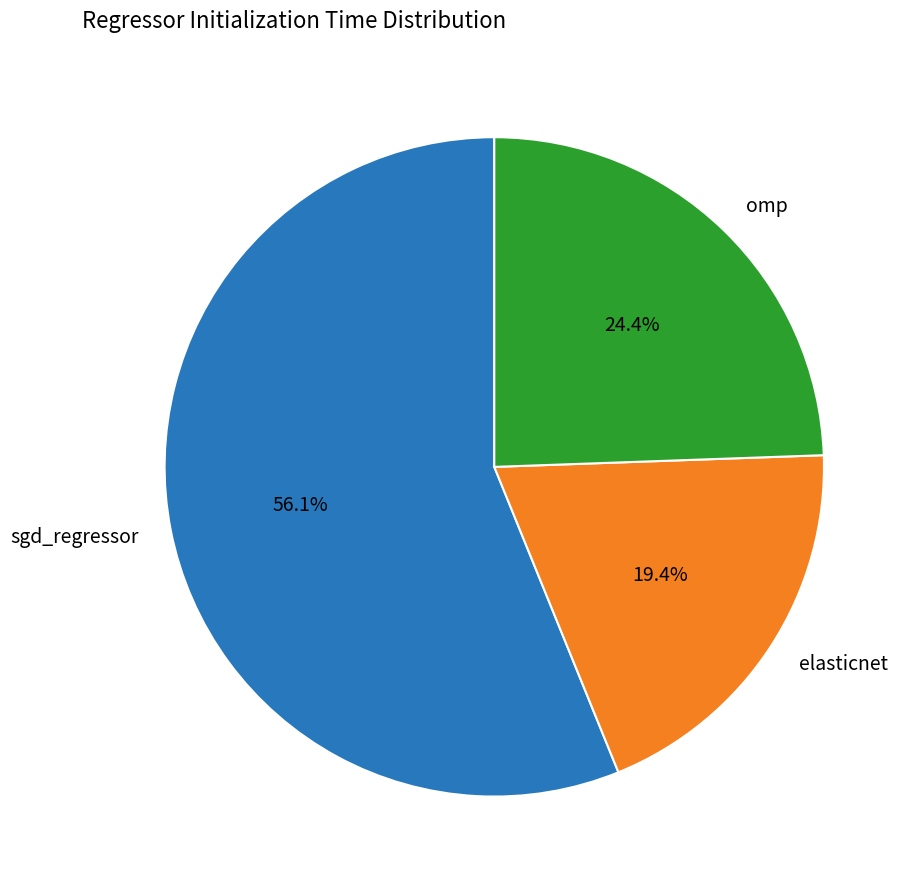

To the nearest percent, what is the combined percentage of omp and elasticnet?

44%